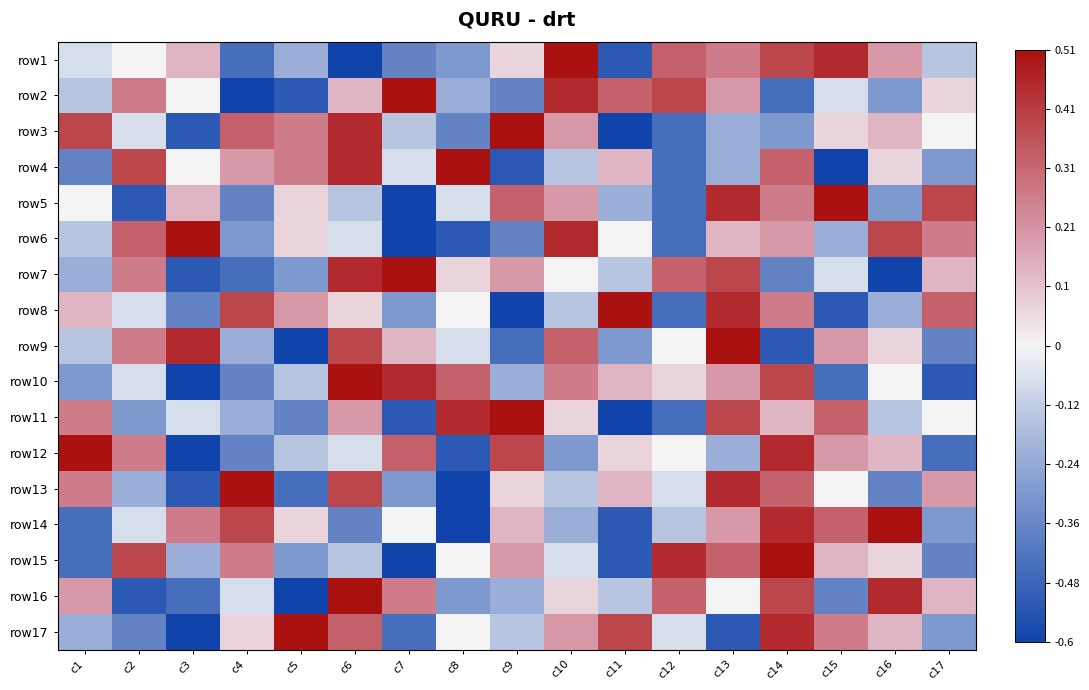

At c6, list the series in order from largest to smallest.

row10, row16, row3, row4, row7, row9, row13, row17, row11, row2, row8, row6, row12, row5, row15, row14, row1